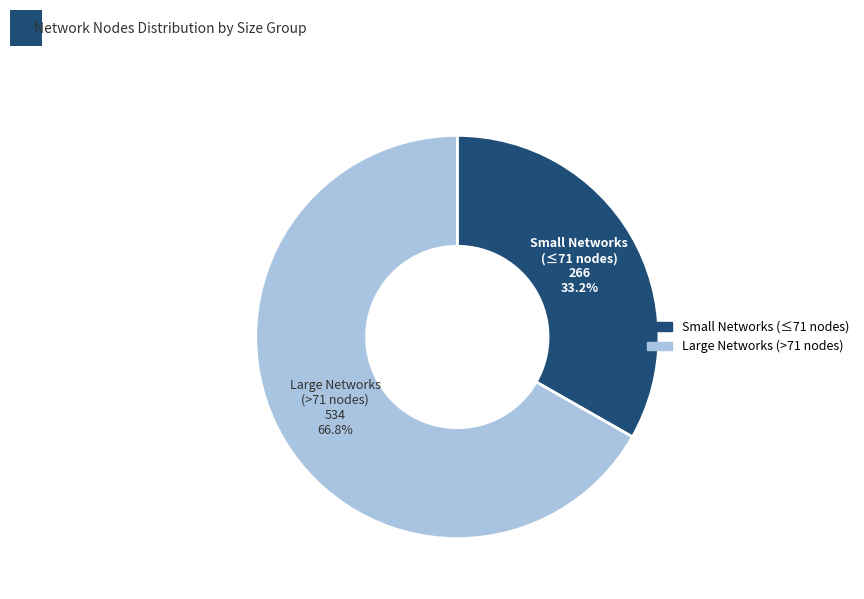

Is there a majority slice in this chart?

Yes